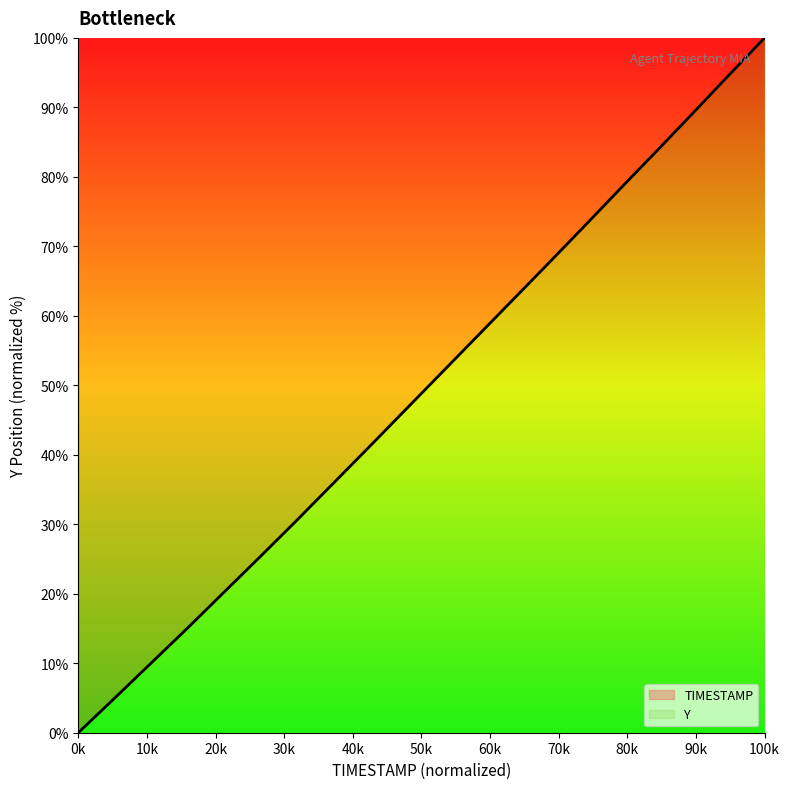

What is the value of the 17th point from the left?

83.7